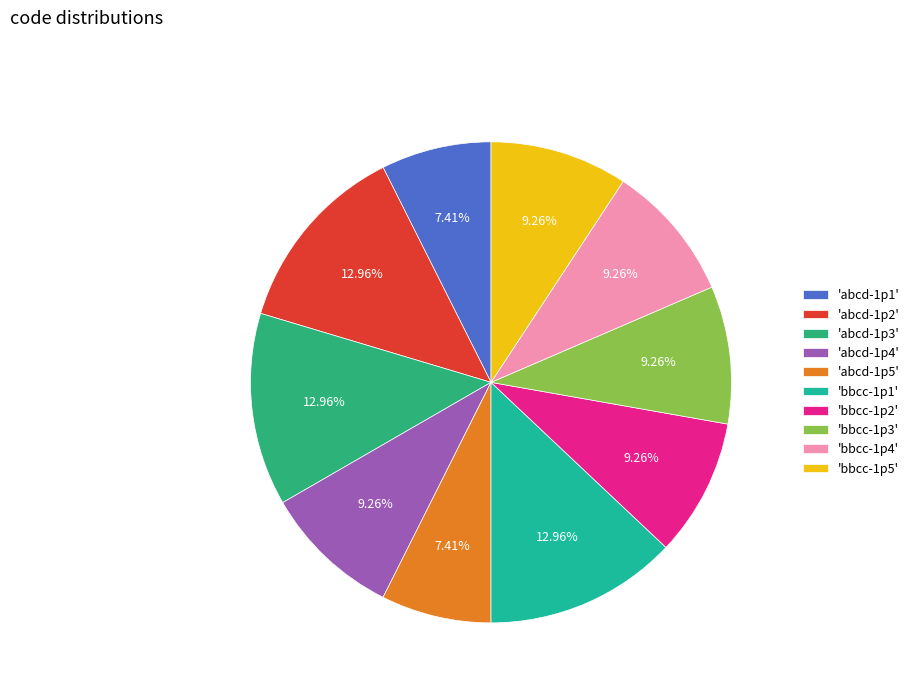

To the nearest percent, what is the difference between the largest and smallest slice percentages?

6%